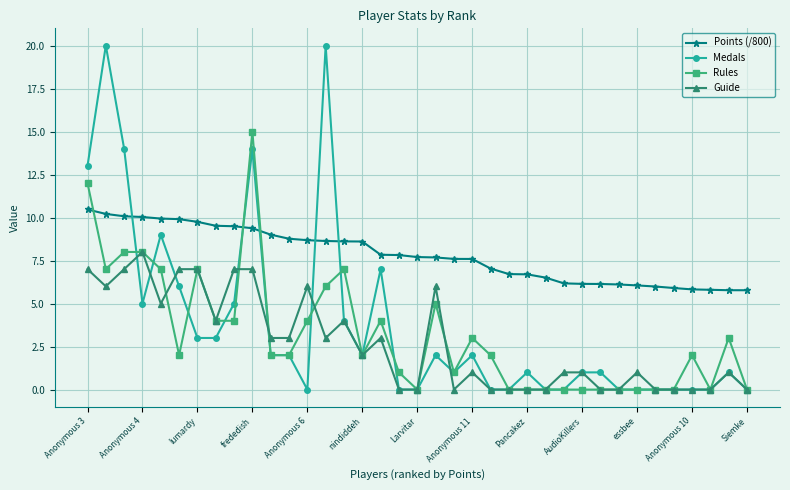

What is the value of the Points (/800) point at the 34th from the left?

5.8